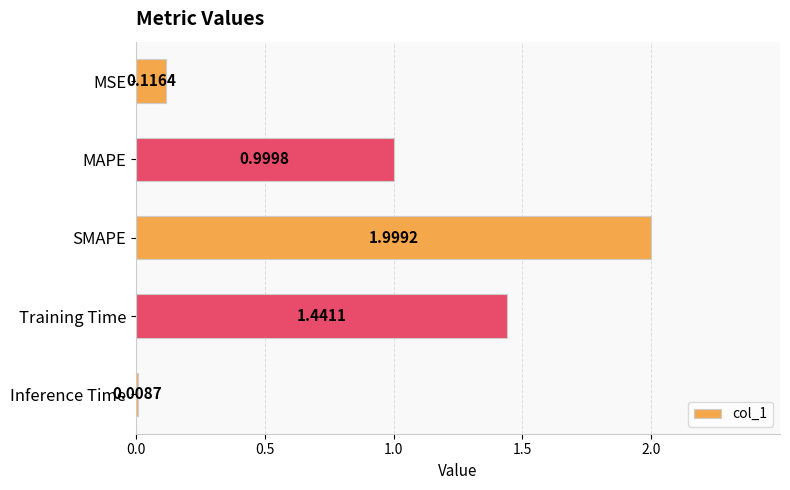

What is the difference between the maximum and minimum values?

2.0